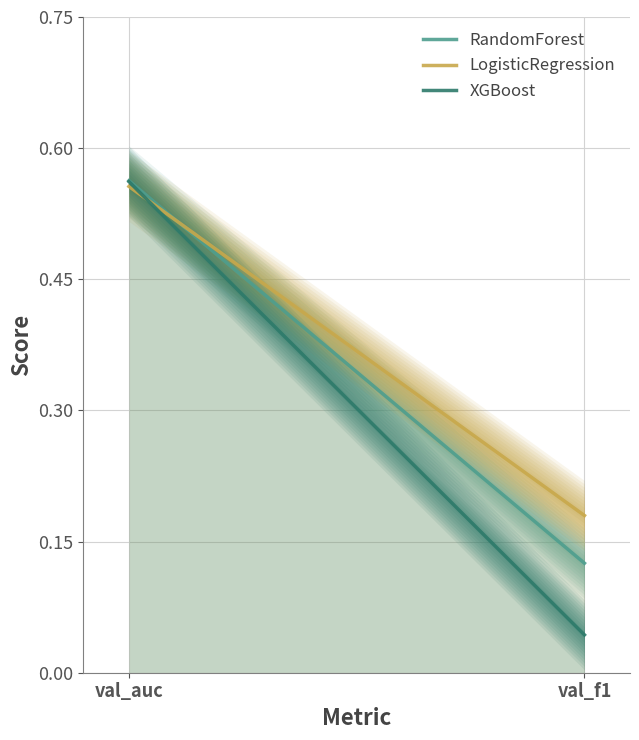

What is the spread (max minus min) of values at val_f1?

0.1